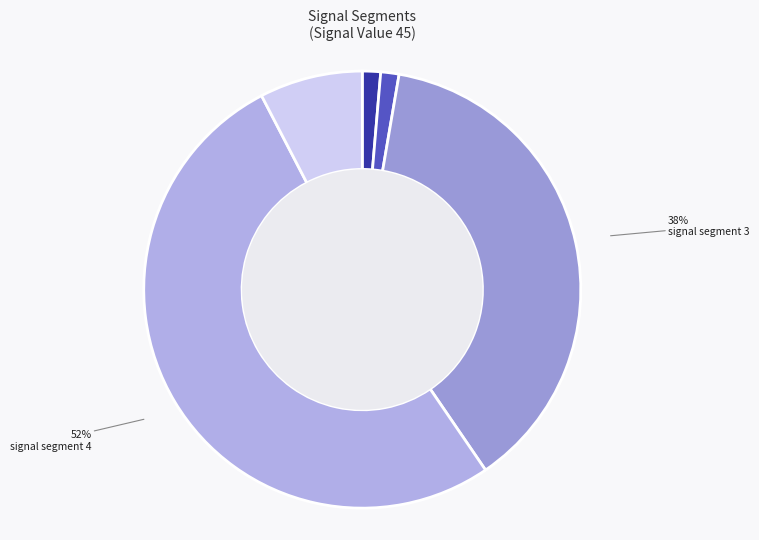

How many segments does this pie chart have?

5